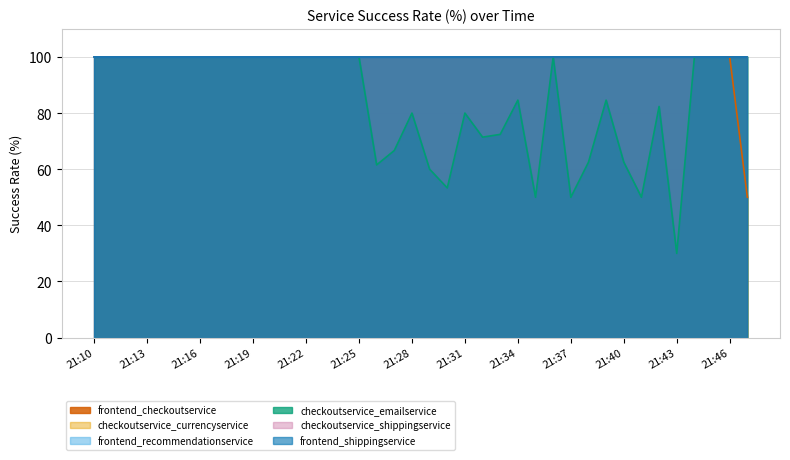

True or false: checkoutservice_emailservice and checkoutservice_shippingservice intersect in this chart.

False